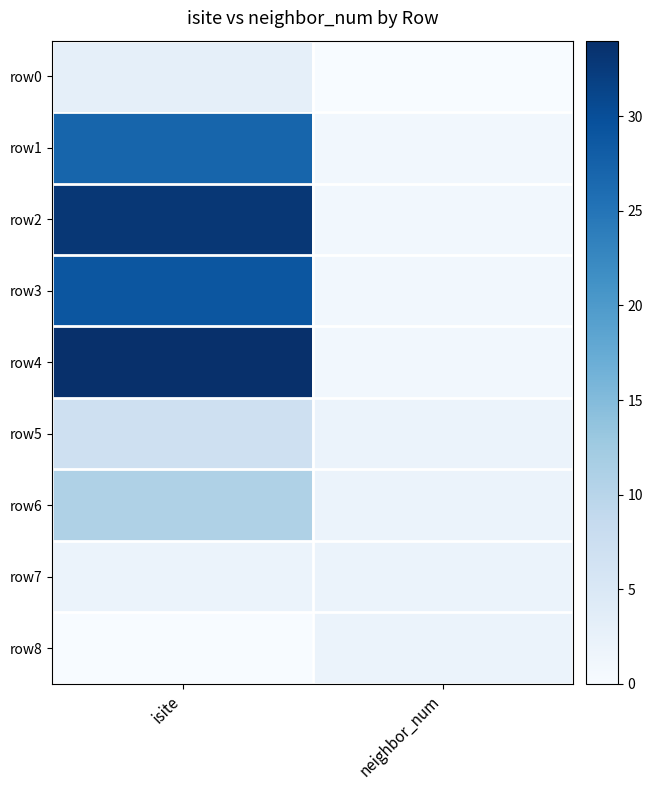

How many categories are shown in the chart?

2